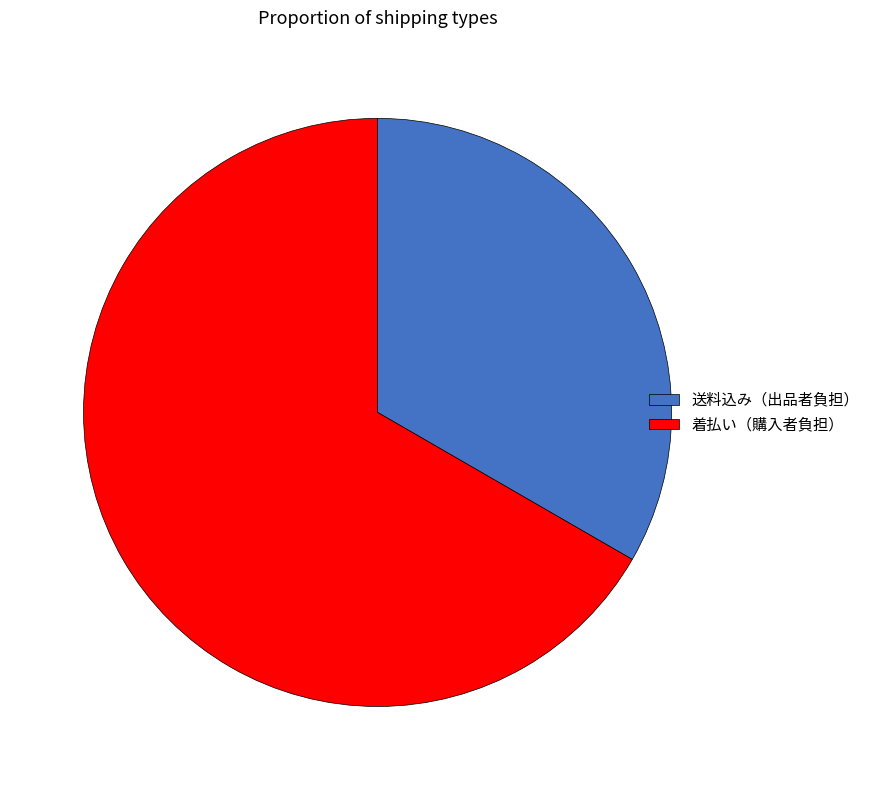

Is it true that 着払い（購入者負担） is 58% of the pie?

False